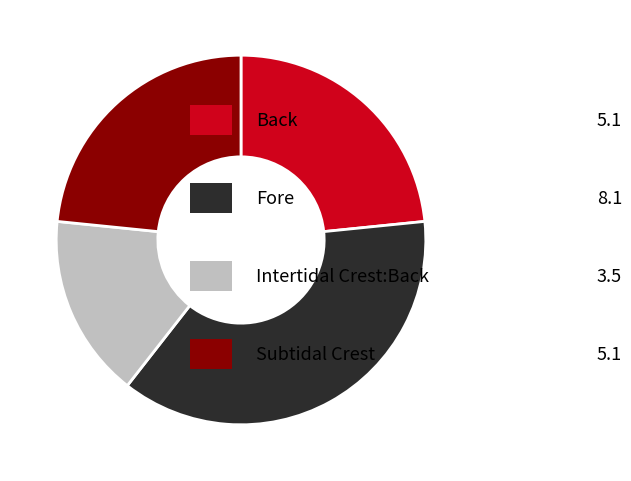

Is there a majority slice in this chart?

No